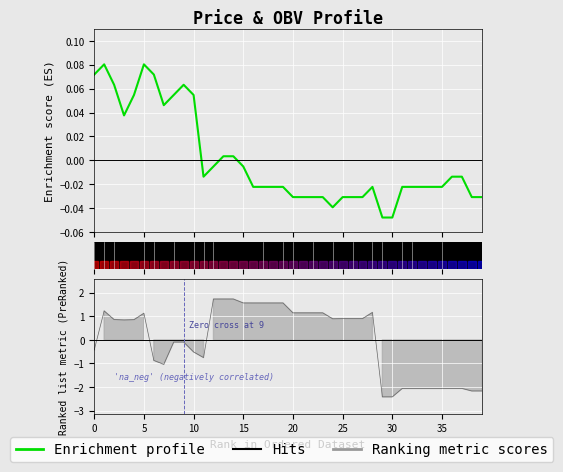

What is the difference between the maximum and minimum values?

0.1